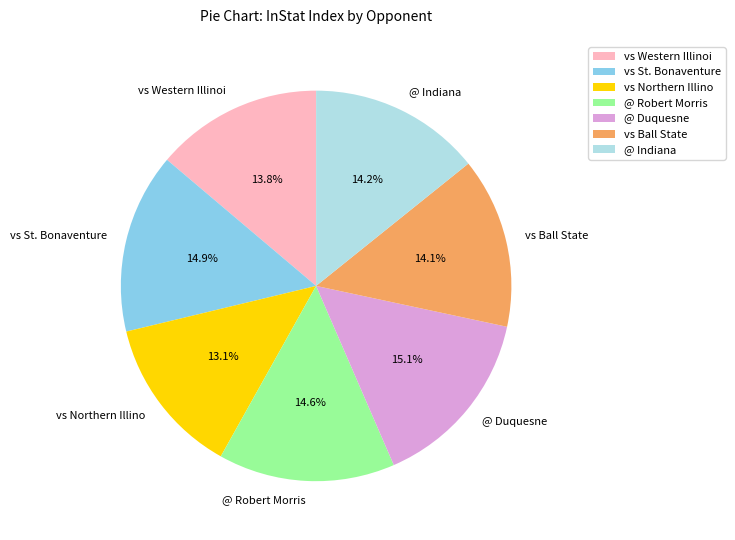

To the nearest percent, what is the average slice percentage?

14%